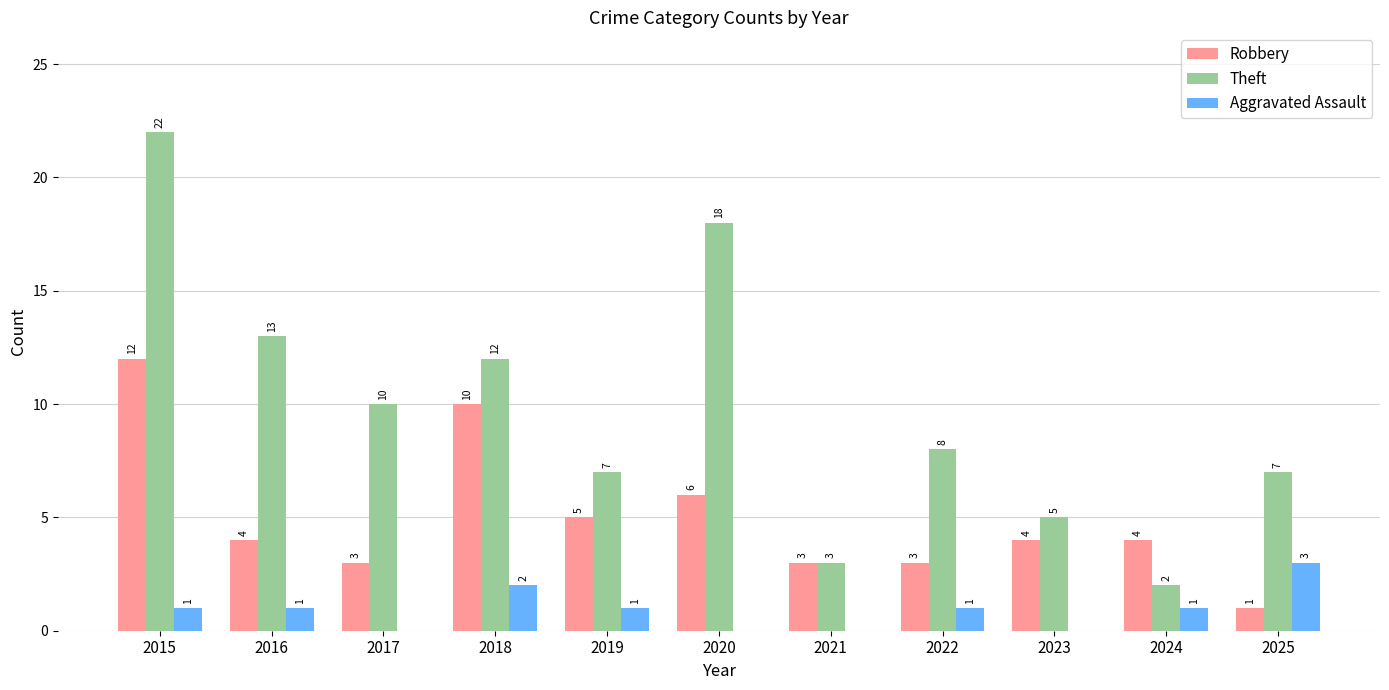

What is the average value of the Theft series?

10